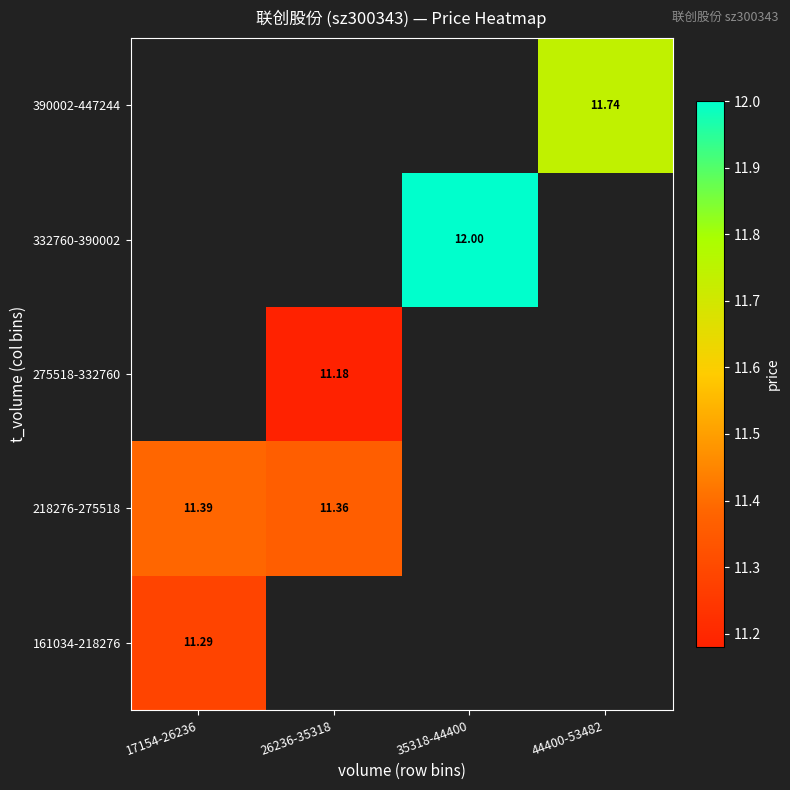

At how many categories does at least one series exceed 11?

4